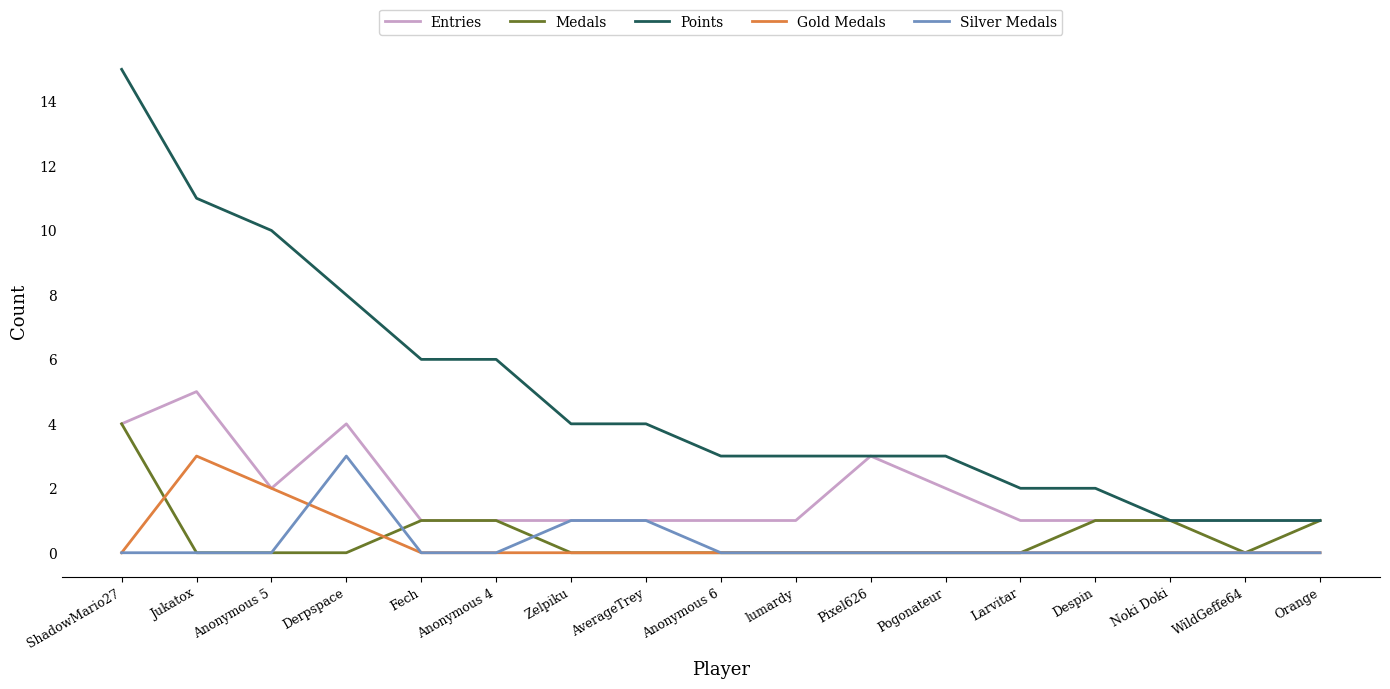

Which series changed the most between Zelpiku and Noki Doki?

Points